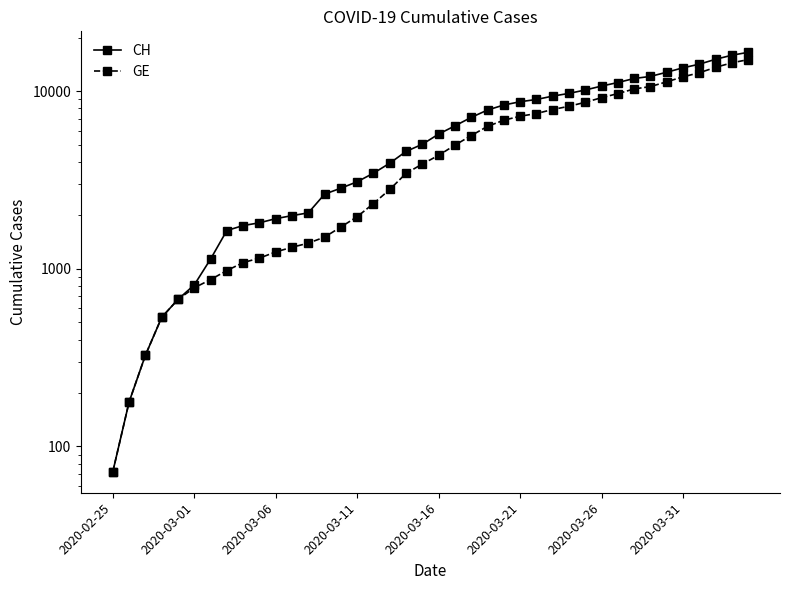

How many data points in GE are less than 4359?

20